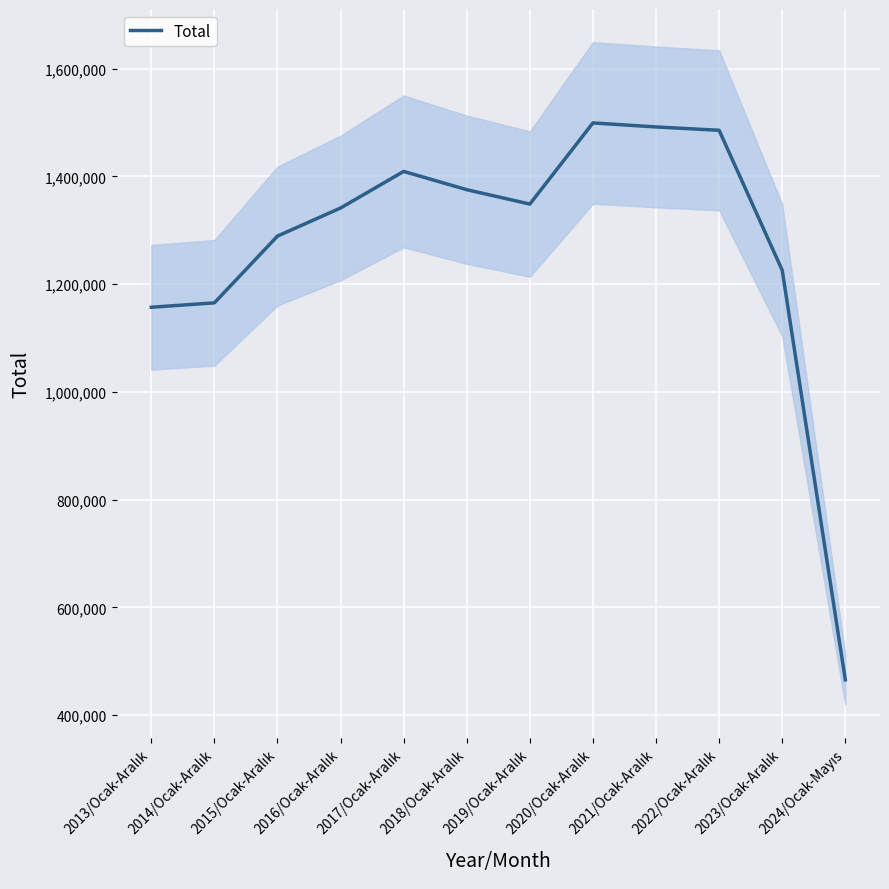

Where is the data nearest to the value 982538?

2013/Ocak-Aralık